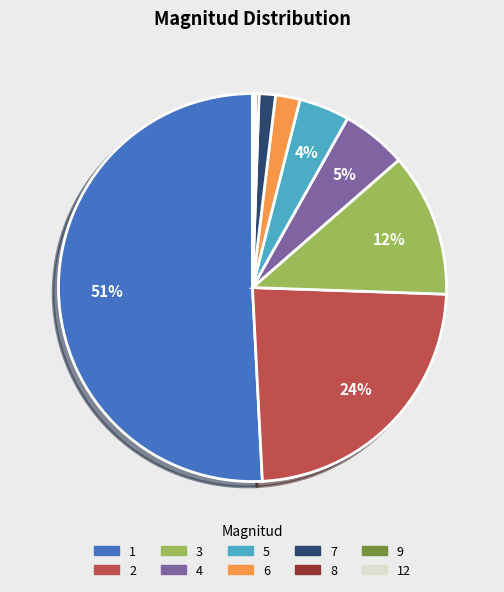

To the nearest percent, what is the average slice percentage?

10%